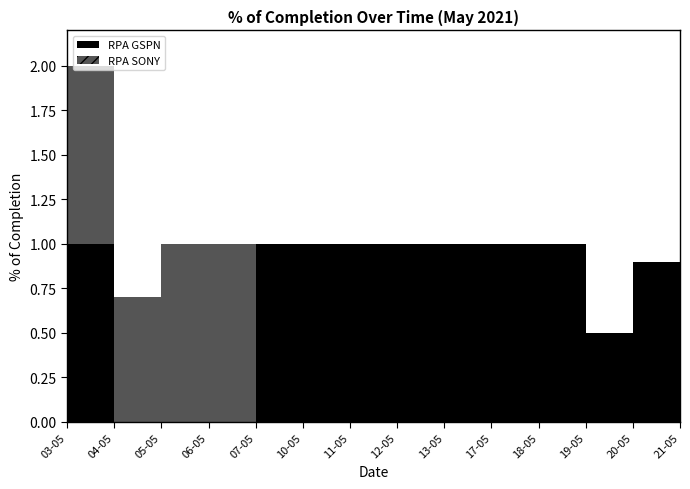

The RPA GSPN series shows 1.0 at 03-05. True or false?

True